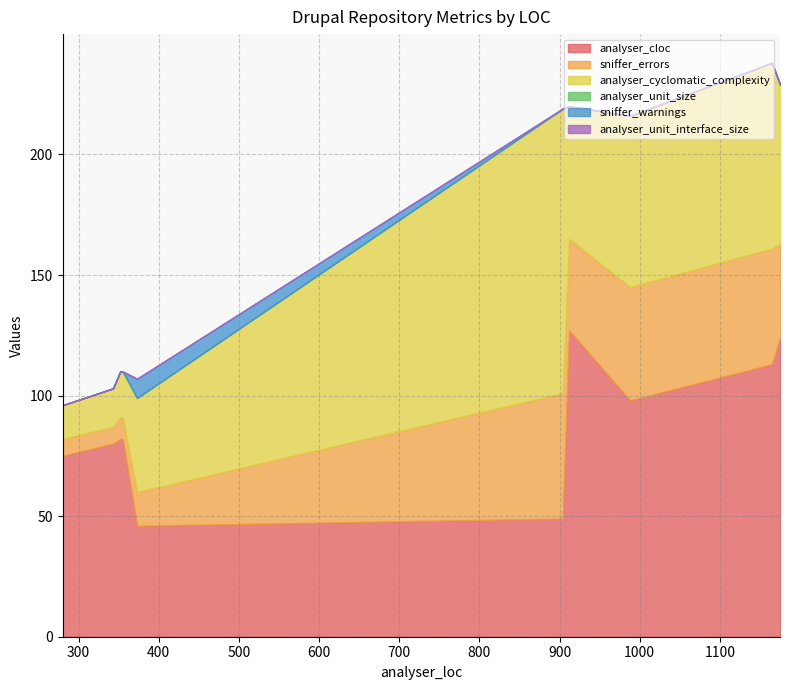

Is the value of analyser_cyclomatic_complexity at 4.5.3 greater than the value of sniffer_warnings at 3.0.2?

Yes